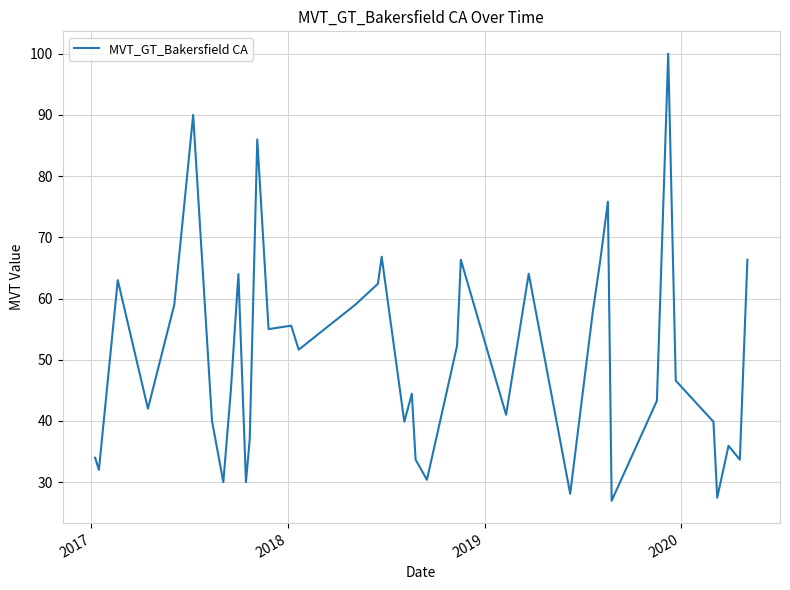

What is the greatest value displayed?

100.0